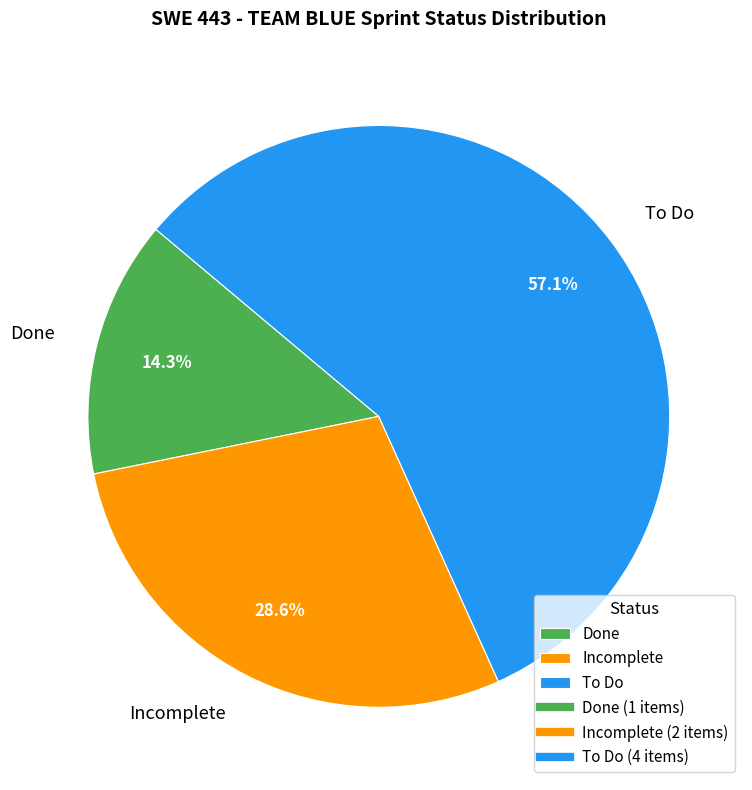

Which category has the smallest portion of the pie?

Done